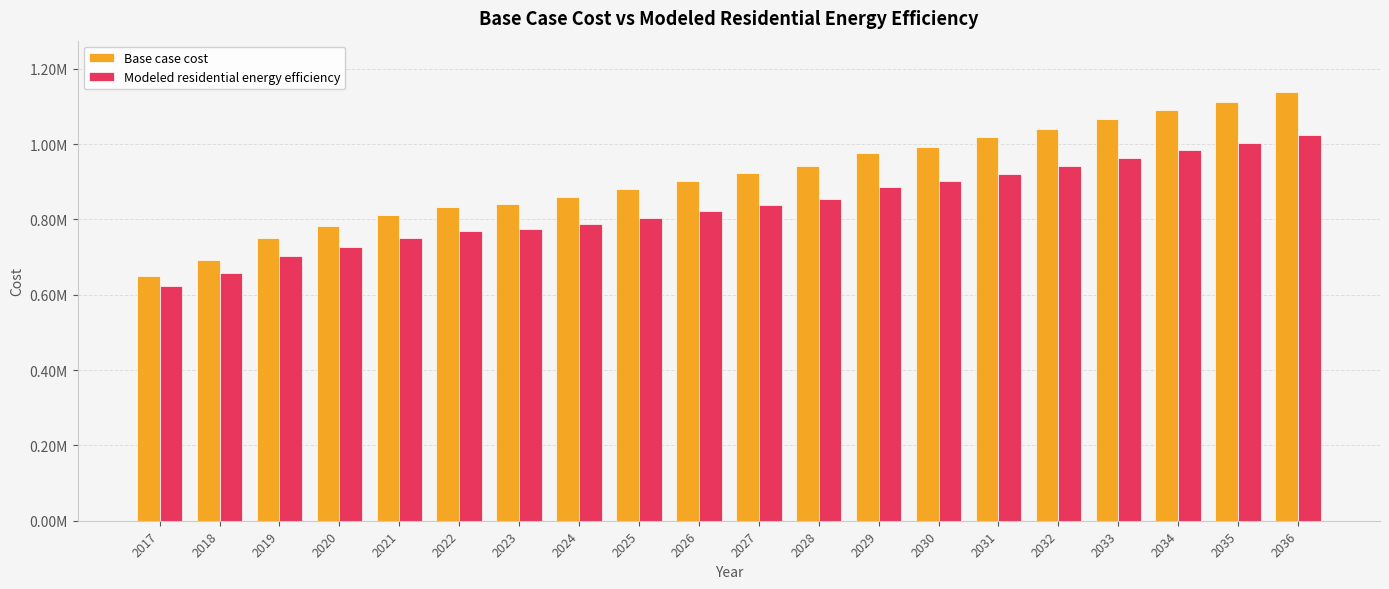

What is the sum of the Modeled residential energy efficiency values at 2035 and 2030?

1902588.5